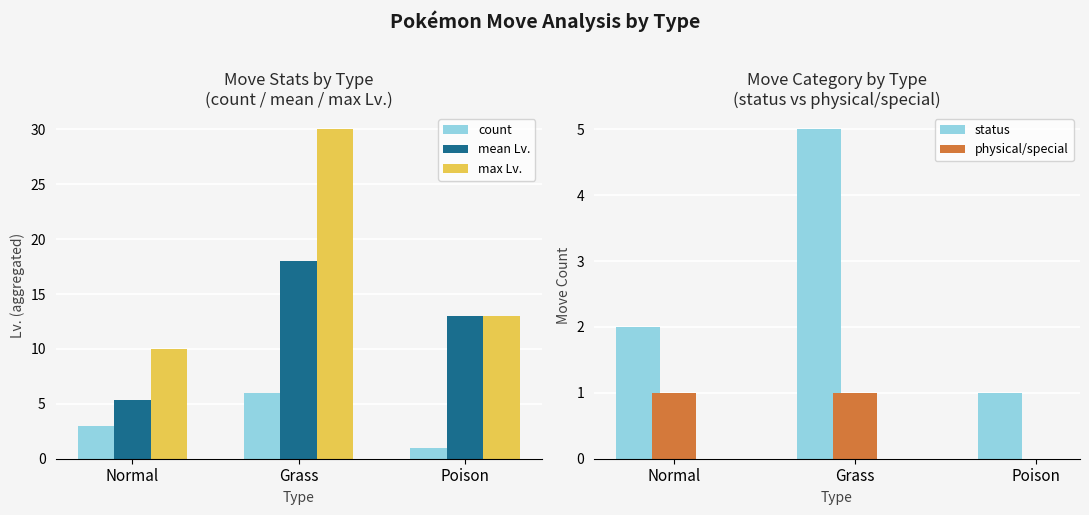

Is the value of mean Lv. at Normal greater than the value of max Lv. at Normal?

No